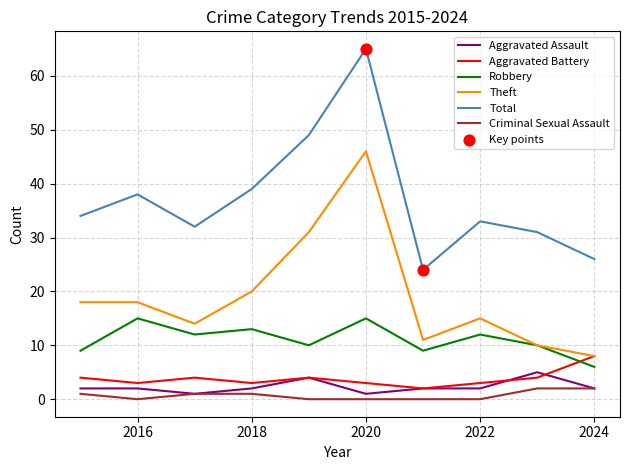

Which series has the widest spread of values?

Total